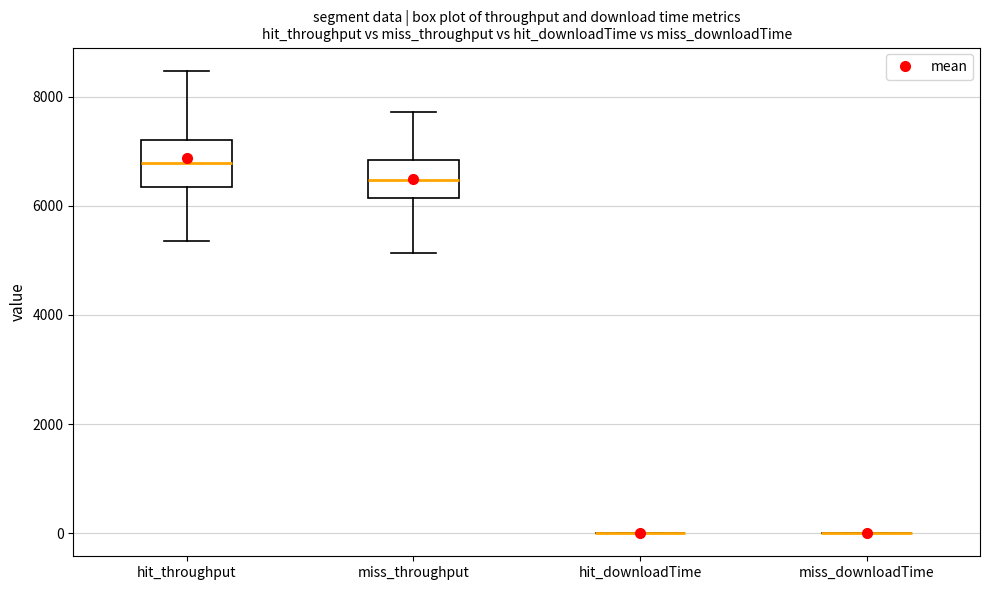

Where is the lower edge of the box for hit_throughput on the y-axis? The values are not printed on the chart, so give them approximately, as read against the axis.

6400